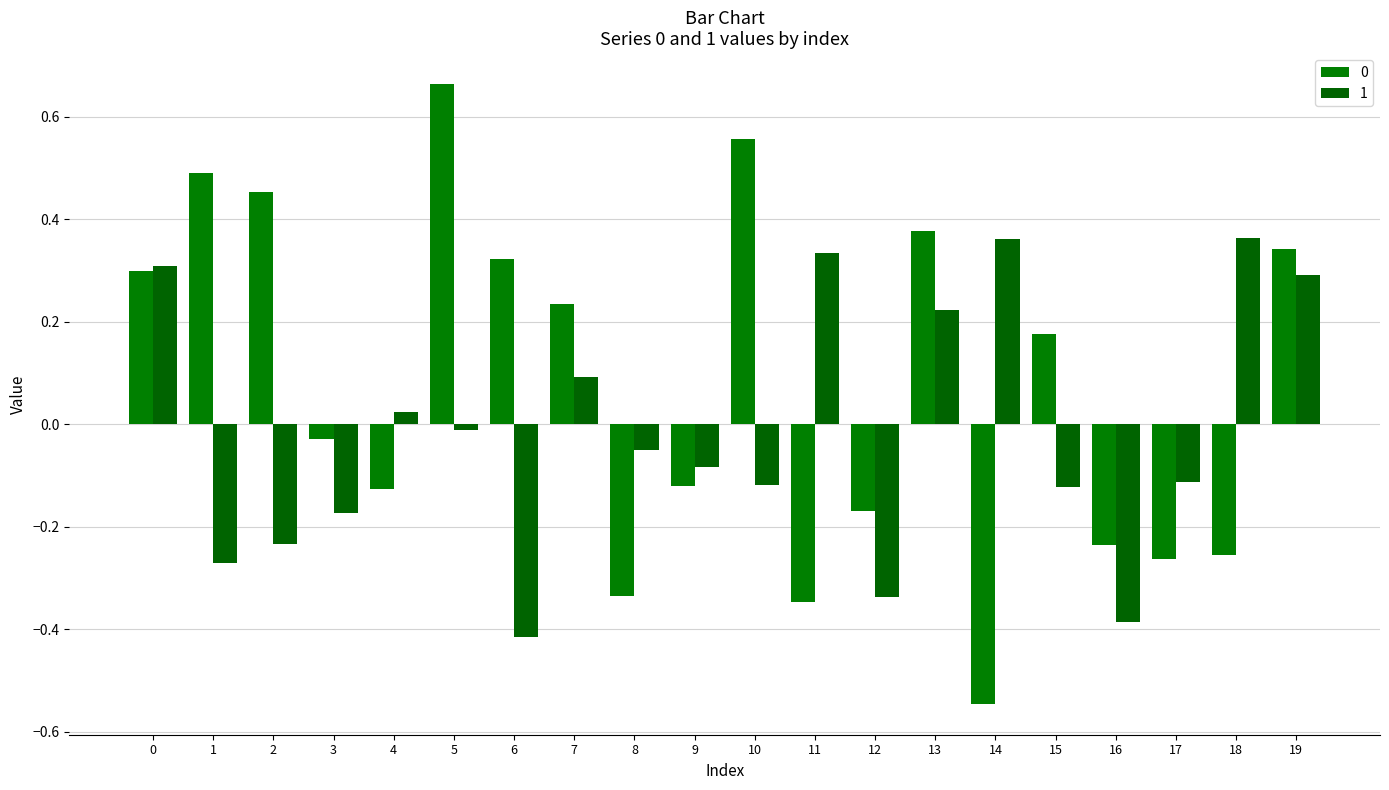

How many groups of bars are there?

20